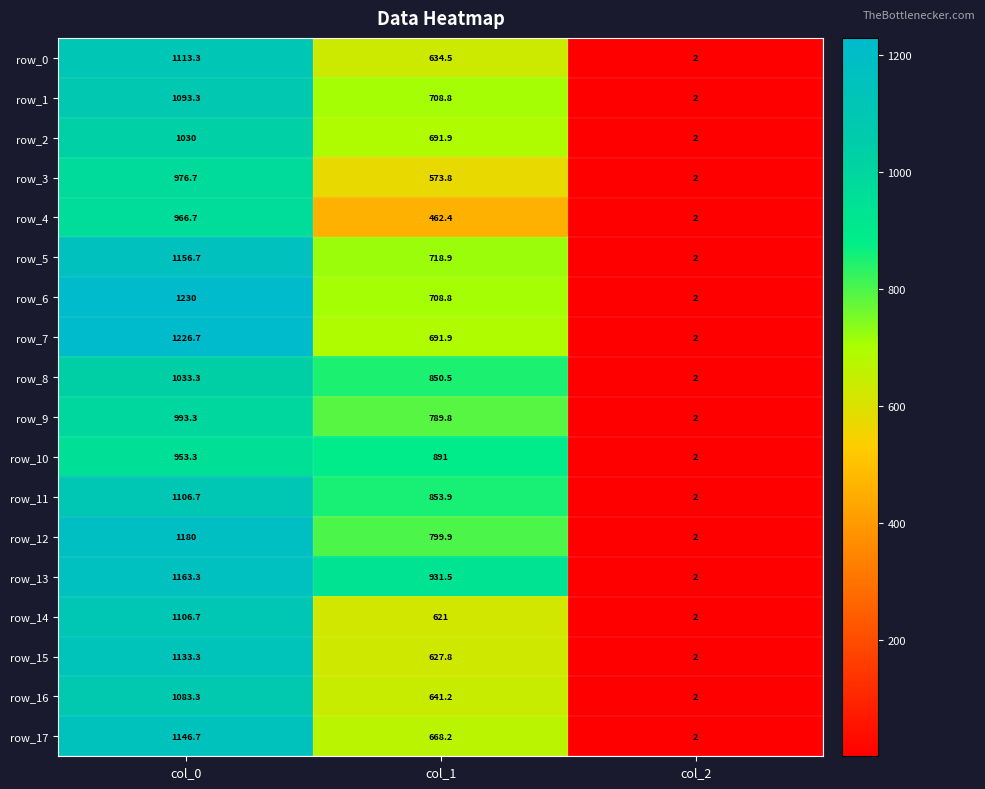

The value of row_4 at col_1 is 462.4. True or false?

True